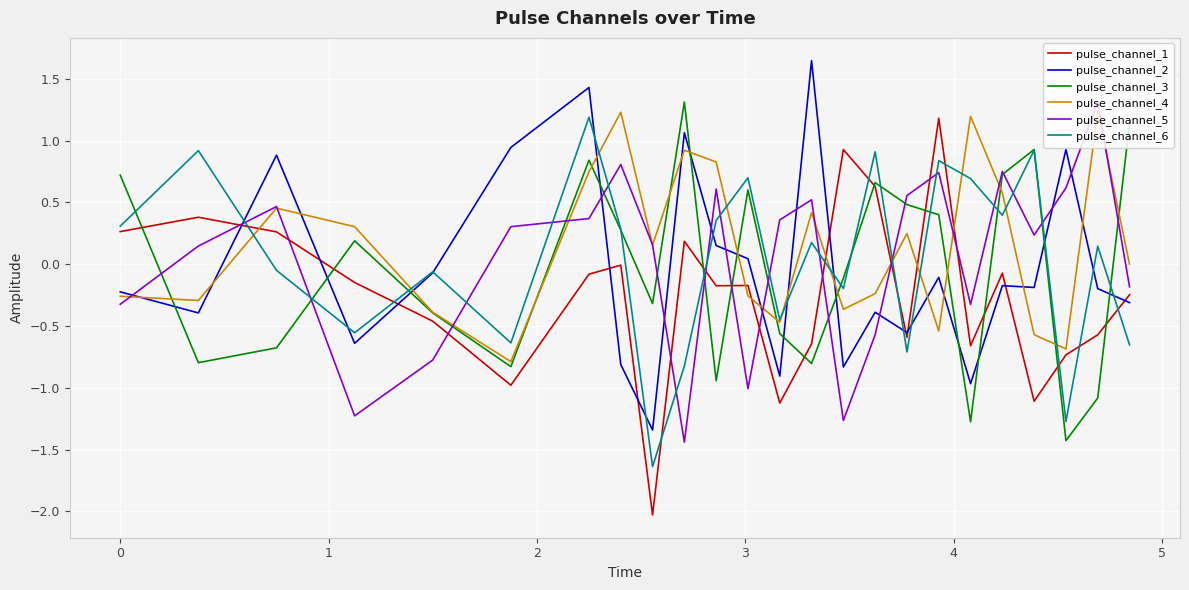

Which series has the largest range (max minus min)?

pulse_channel_1